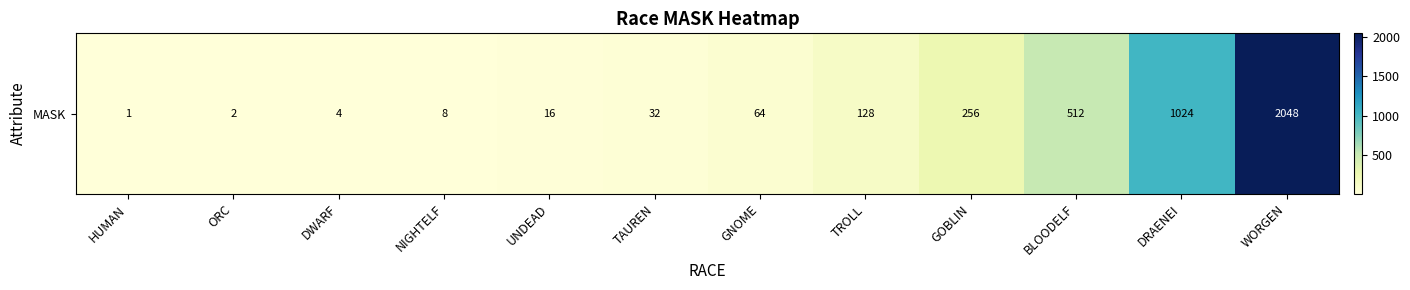

At which label does the data first exceed 64?

TROLL